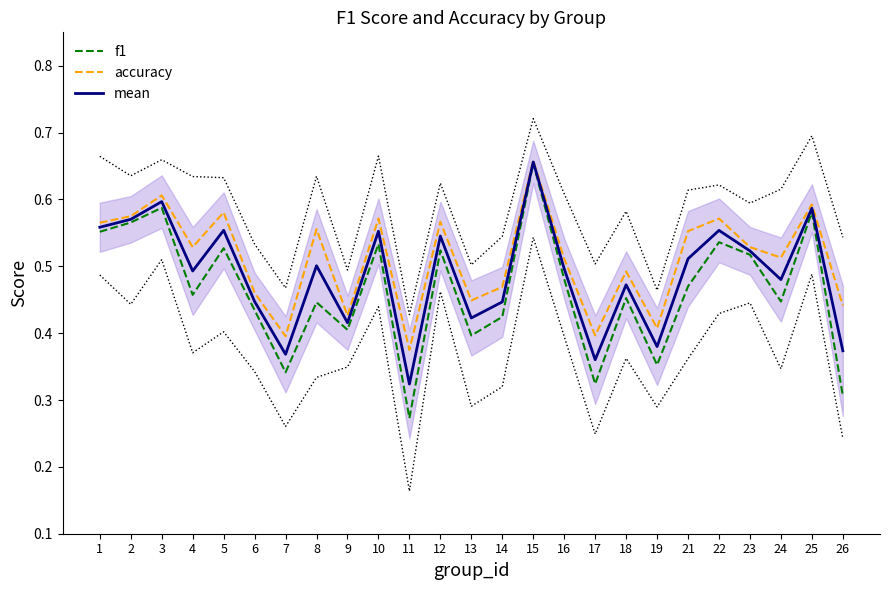

At which label does accuracy reach its minimum?

11